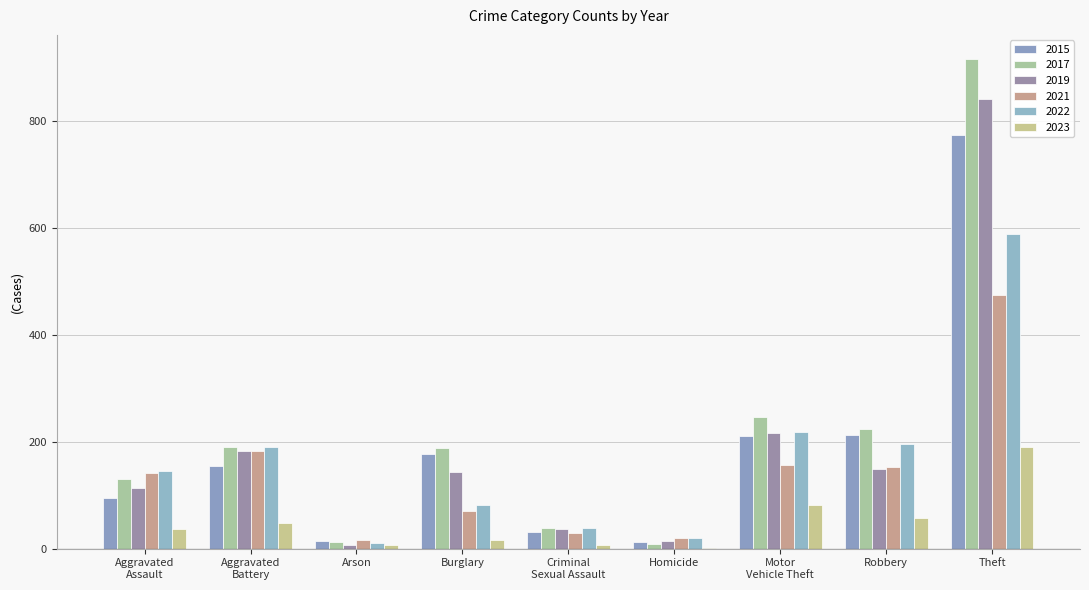

Rank the series by their maximum value, from highest to lowest.

2017, 2019, 2015, 2022, 2021, 2023